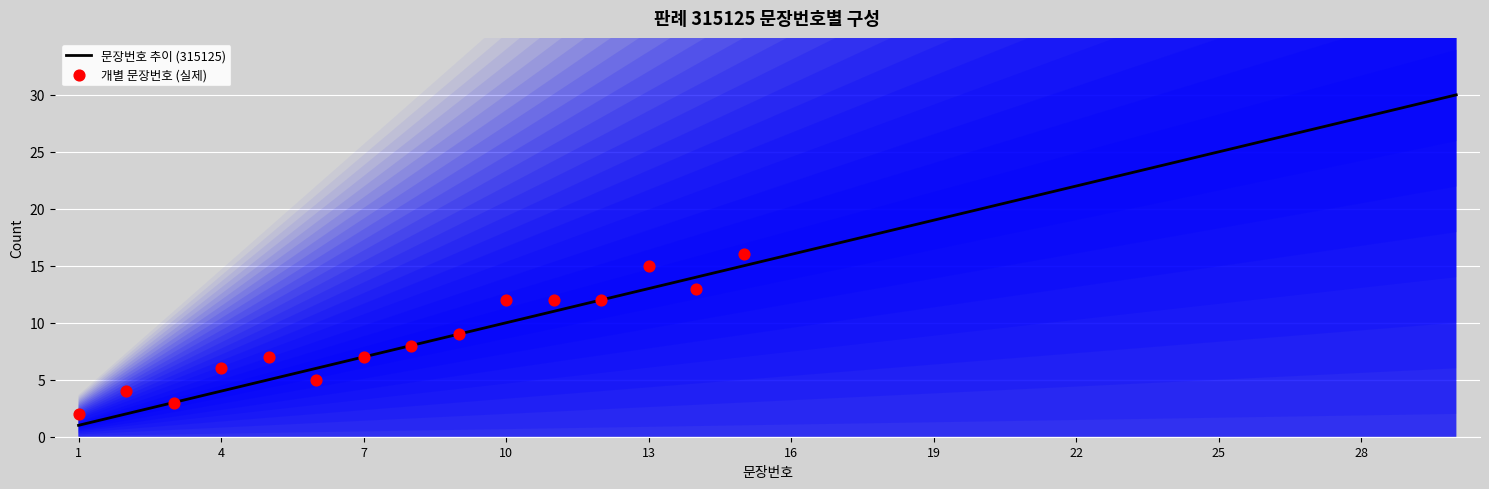

What is the ratio of the value at 5 to the value at 26?

0.2